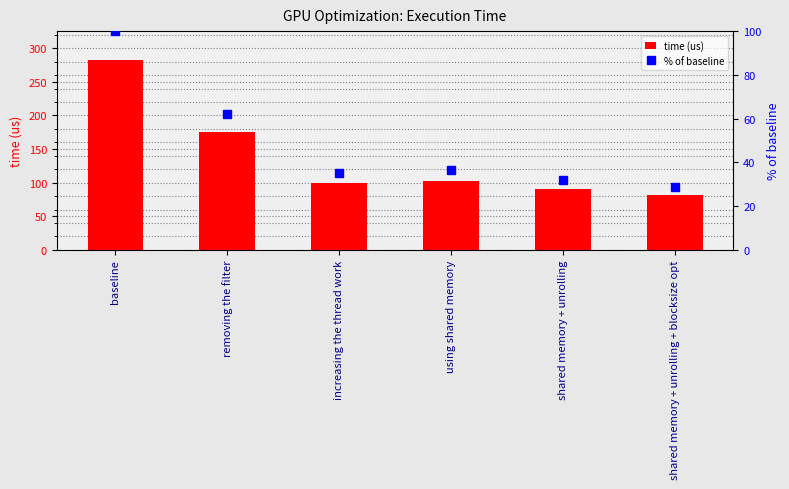

List the series in order of their overall mean, highest first.

time (us), % of baseline